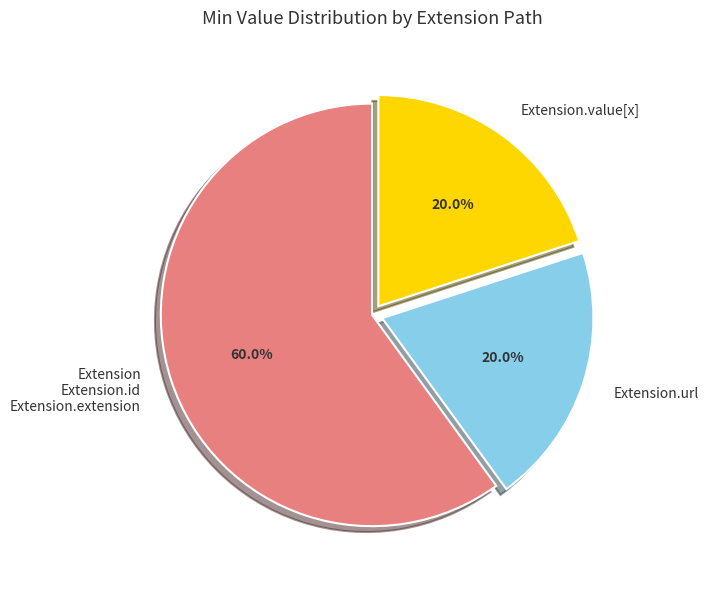

Does any single category account for the majority?

Yes